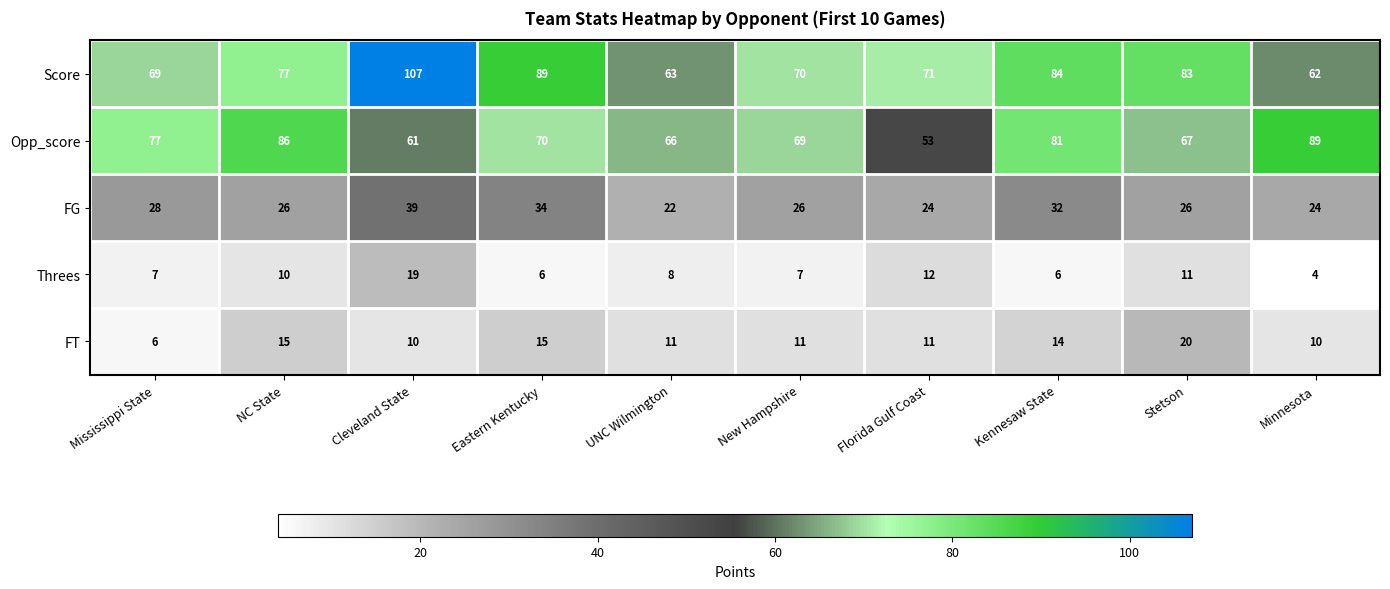

Rank the series by their maximum value, from lowest to highest.

Threes, FT, FG, Opp_score, Score